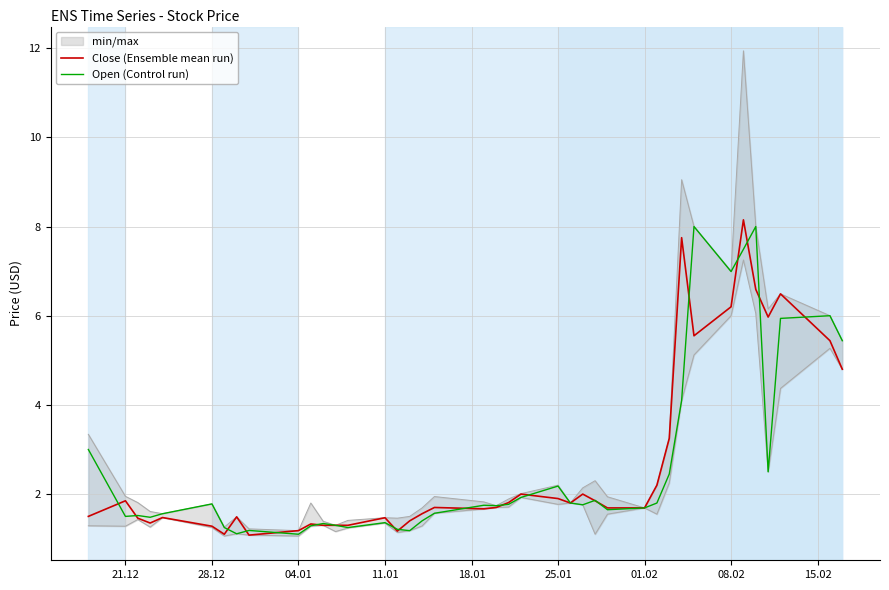

Is it true that Open (Control run) equals 0.6 at 04.01?

False